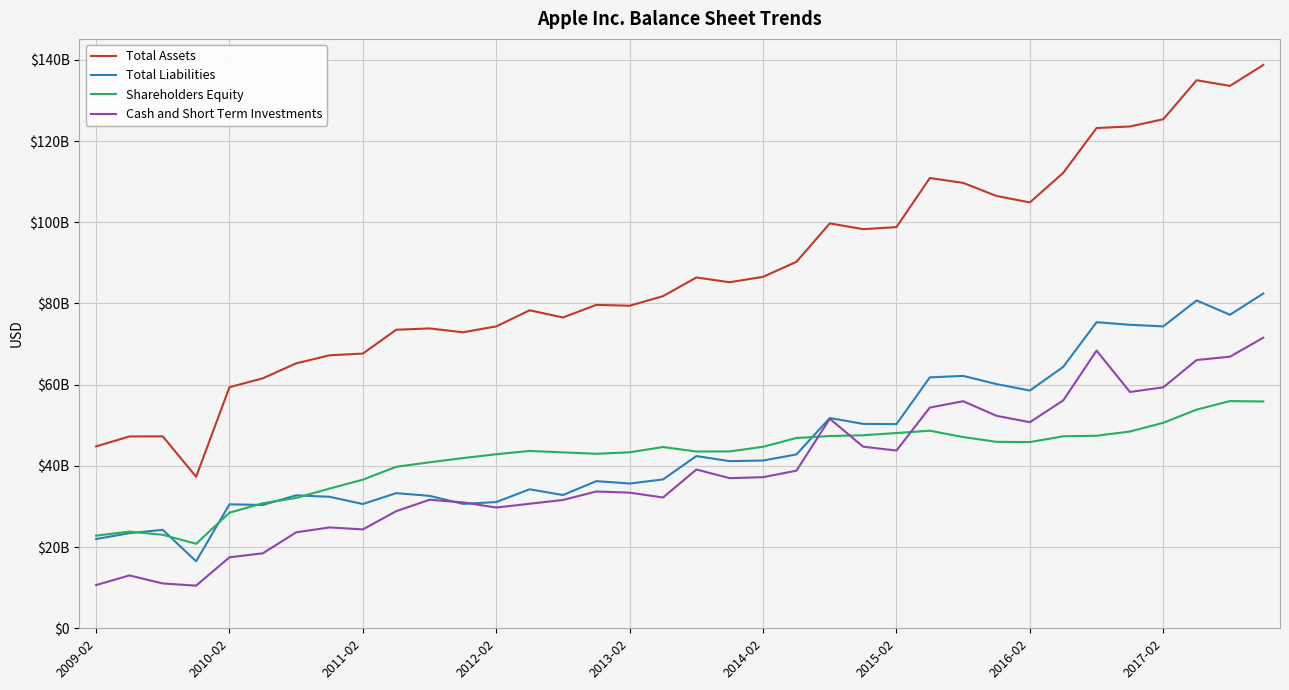

Does the chart display data point markers on the line(s)?

No